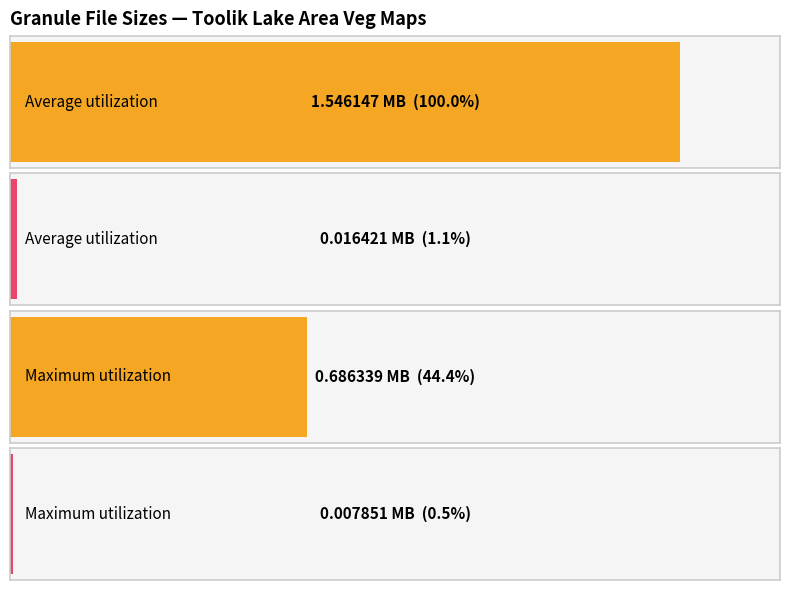

The chart shows a value of 0.0 at G1581605844-ORNL_DAAC. True or false?

False